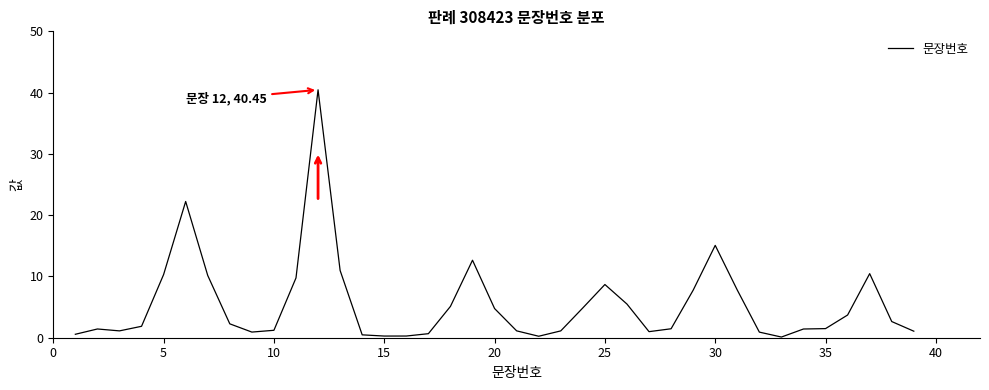

What is the difference between the maximum and minimum values?

40.3